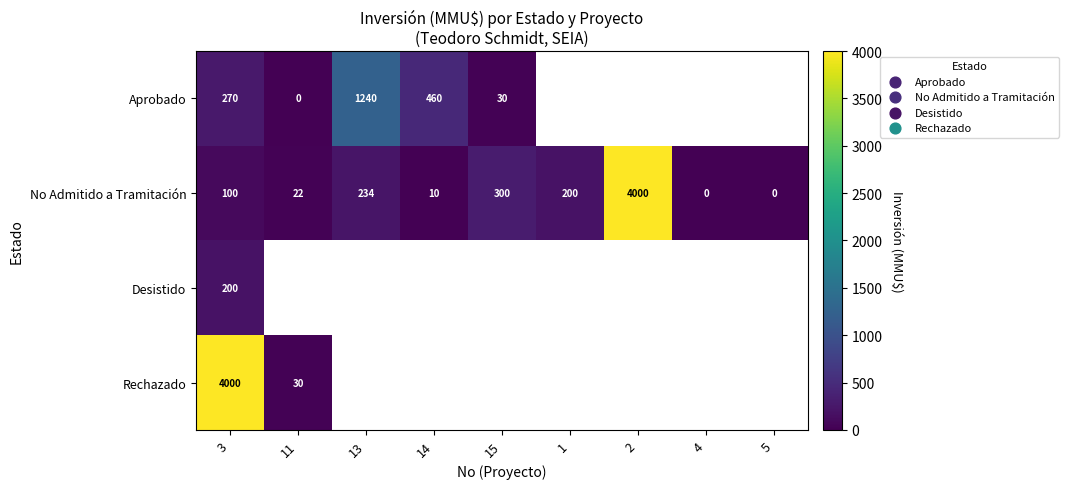

The No Admitido a Tramitación series shows 234 at 13. True or false?

True